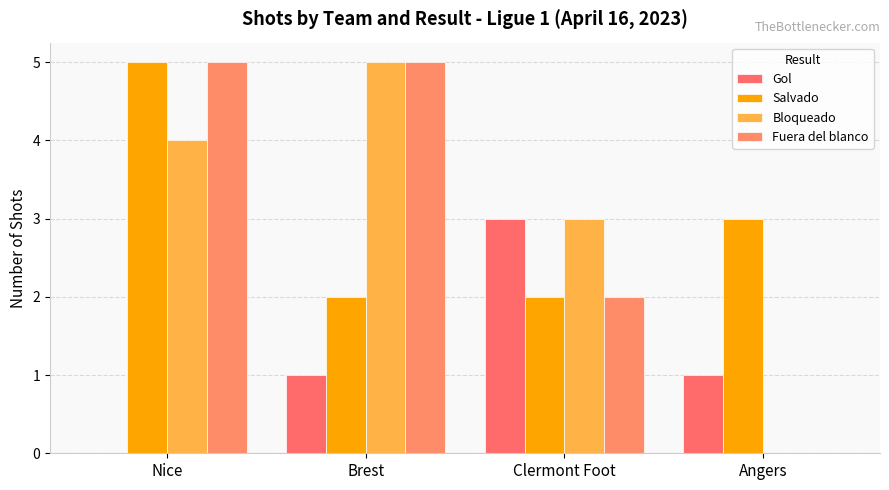

How many series are shown in this chart?

4